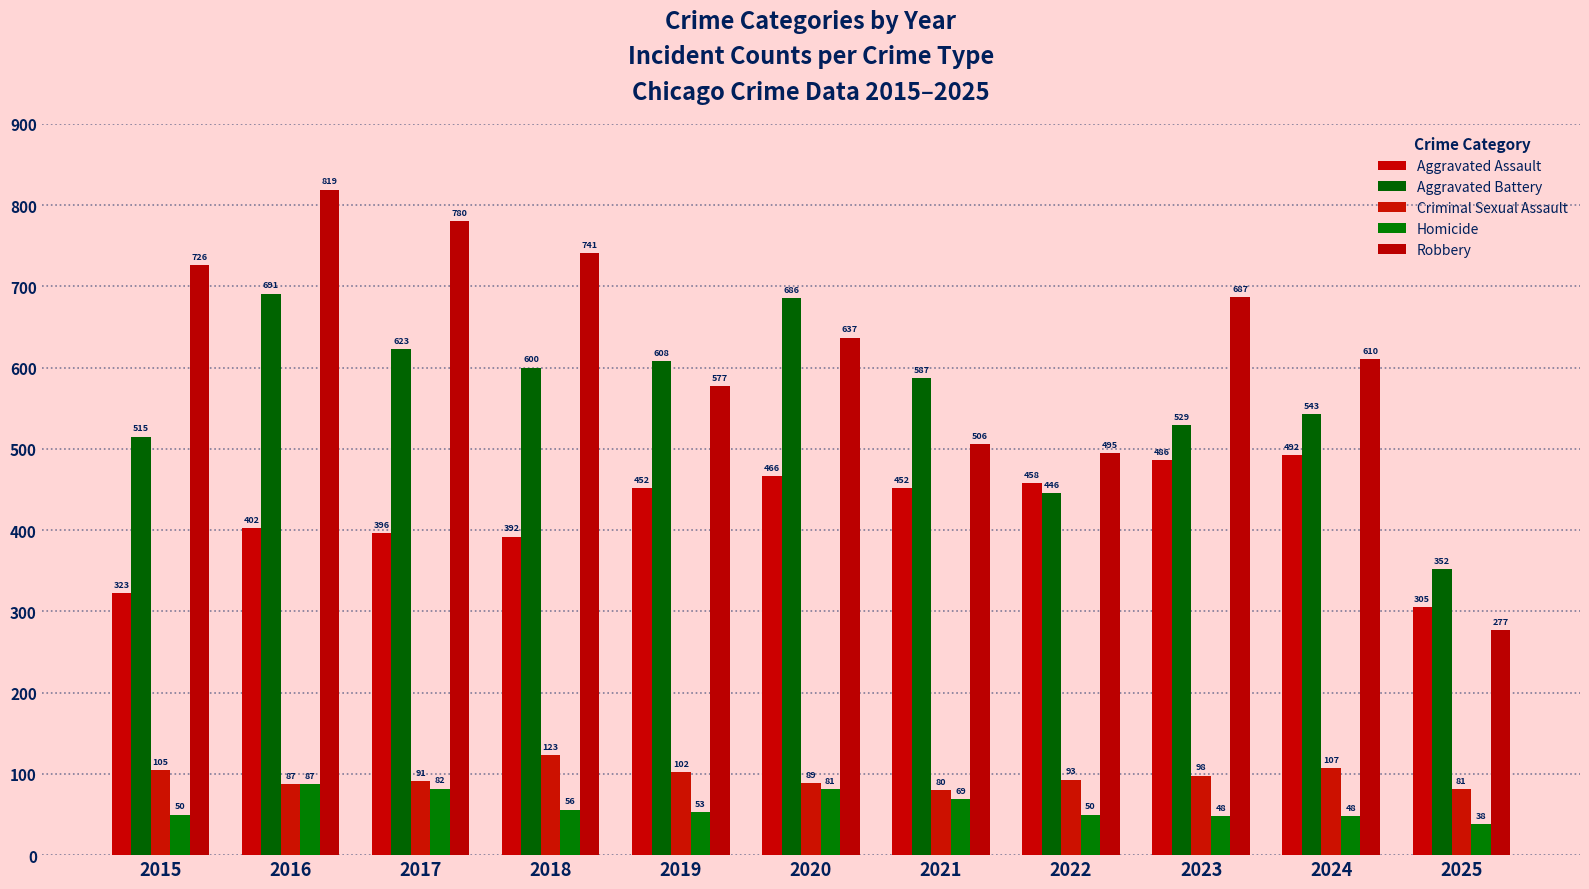

What is the difference between the Aggravated Battery values at 2017 and 2020?

63